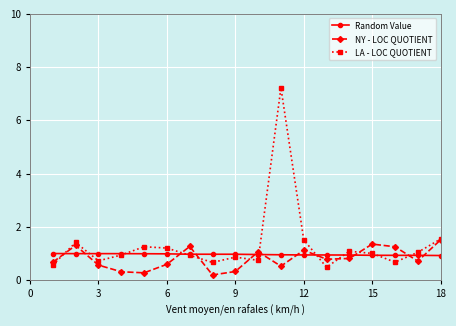

List the series in order of their peak value, highest first.

LA - LOC QUOTIENT, NY - LOC QUOTIENT, Random Value